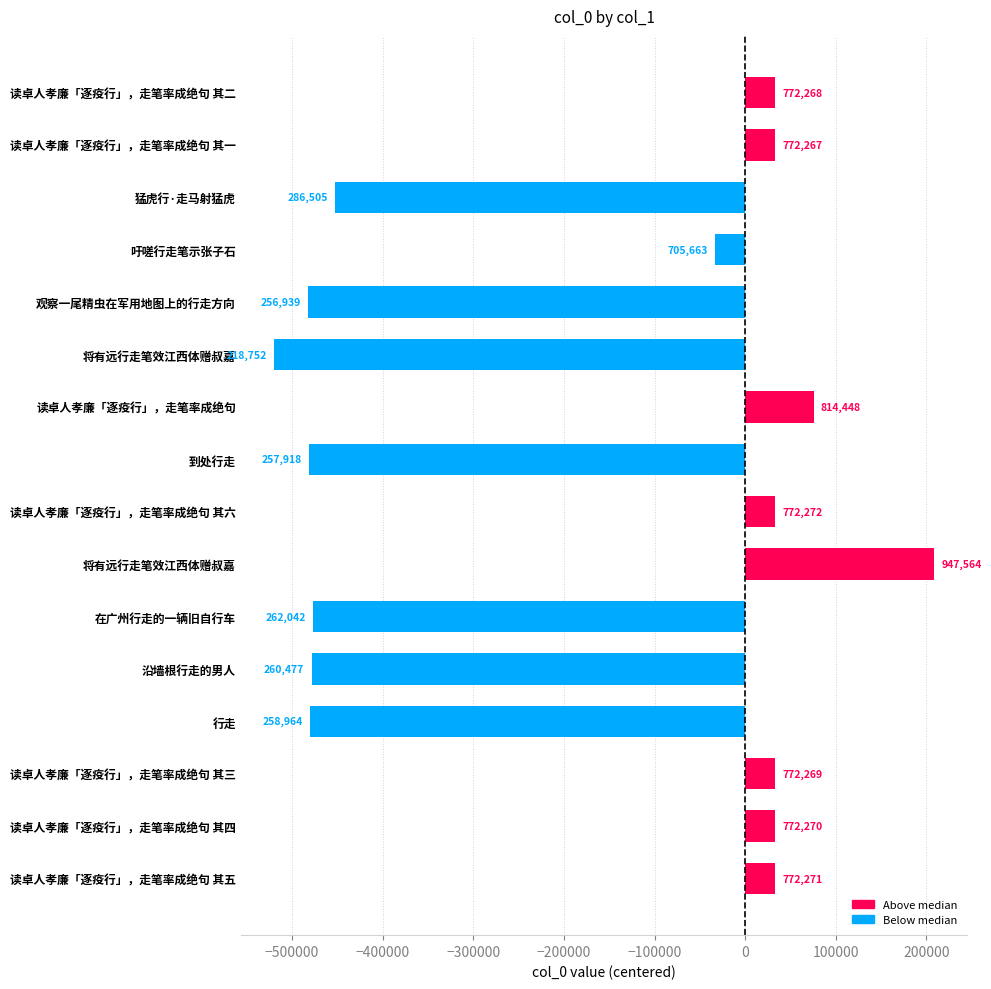

How many bars are there in total?

16